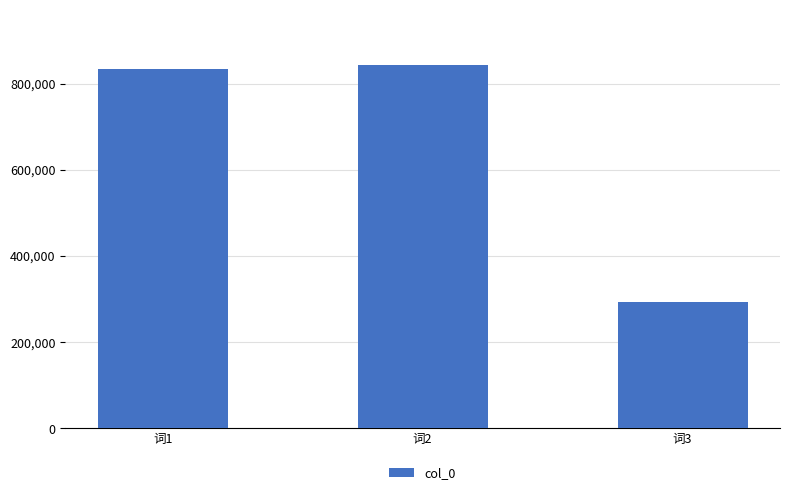

Reading right to left, what are all the values shown in this chart?

词3=292402	词2=844200	词1=834247